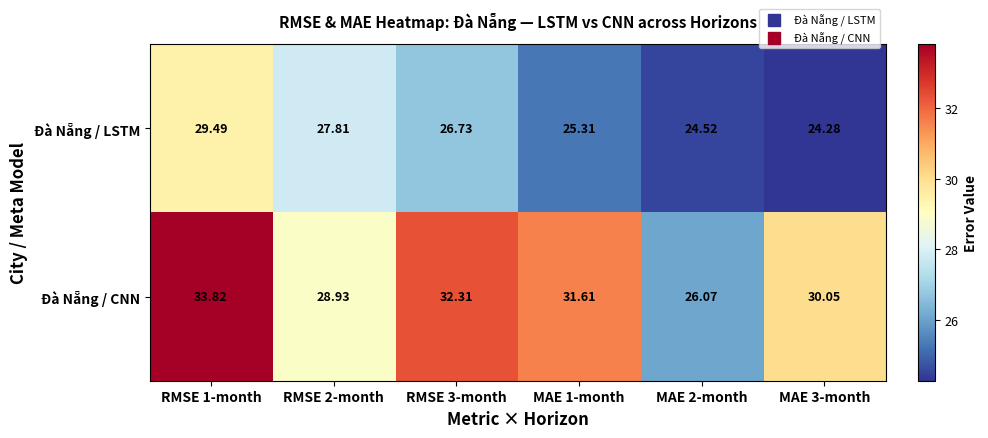

Rank the series by their maximum value, from lowest to highest.

Đà Nẵng / LSTM, Đà Nẵng / CNN